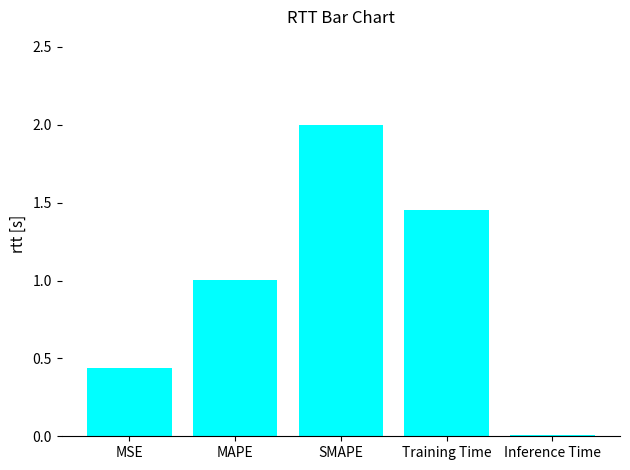

What is the average value?

1.0